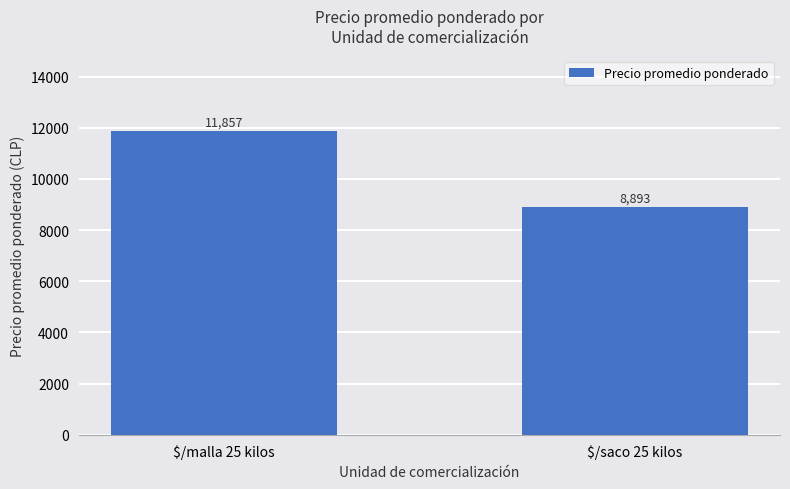

At which category does the chart reach its minimum across all series?

$/saco 25 kilos